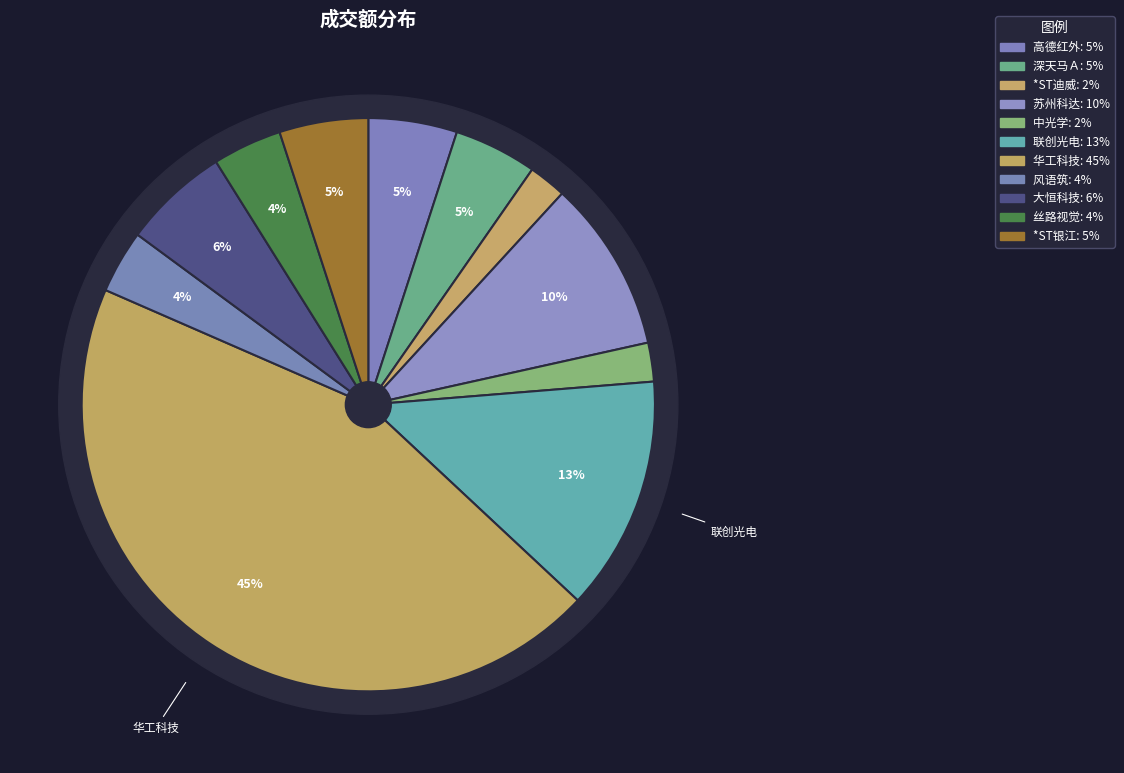

To the nearest percent, what is the average slice percentage?

9%